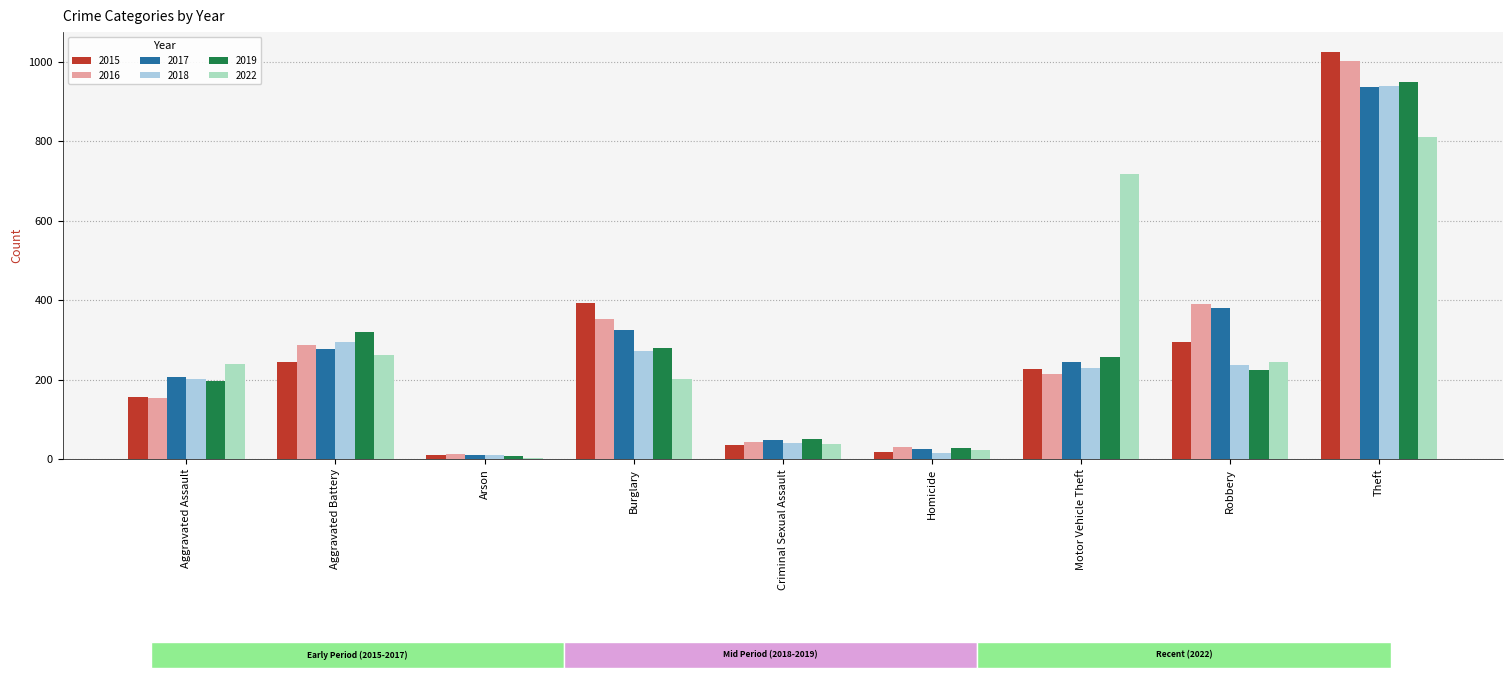

Which series changed the most between Arson and Theft?

2015